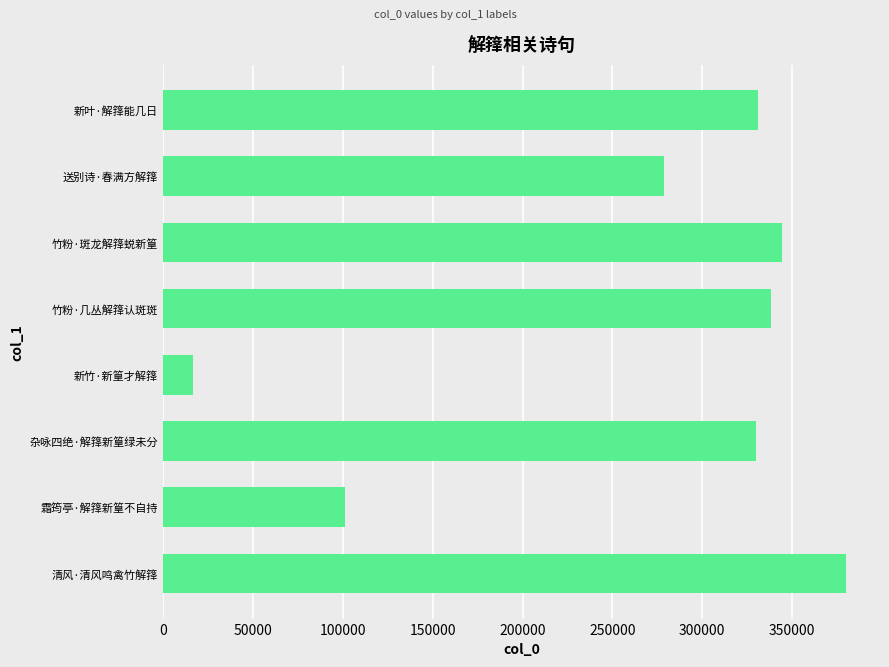

What is the greatest value displayed?

379904